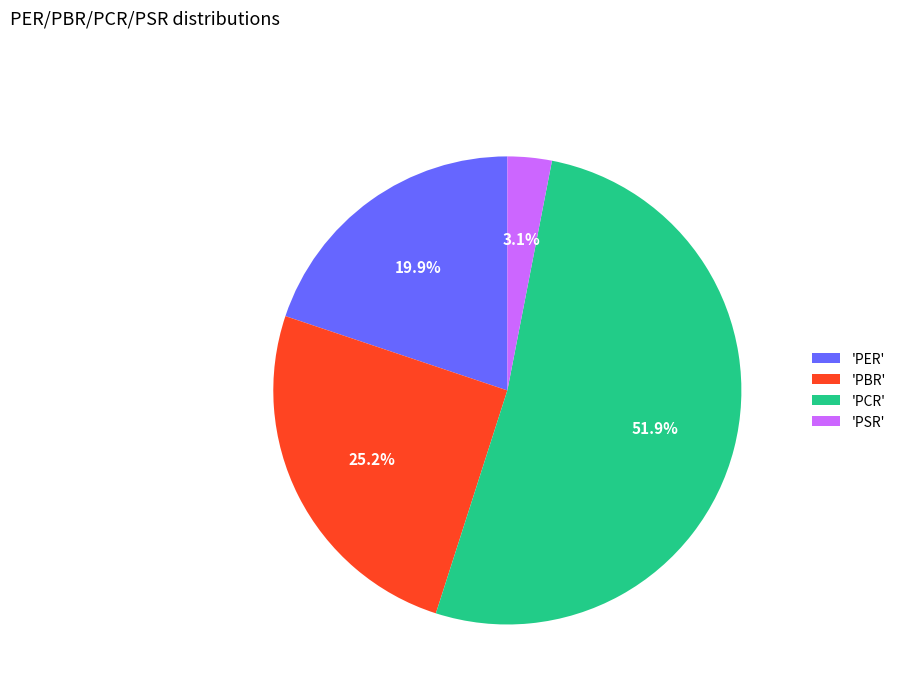

Which category accounts for the majority?

'PCR'